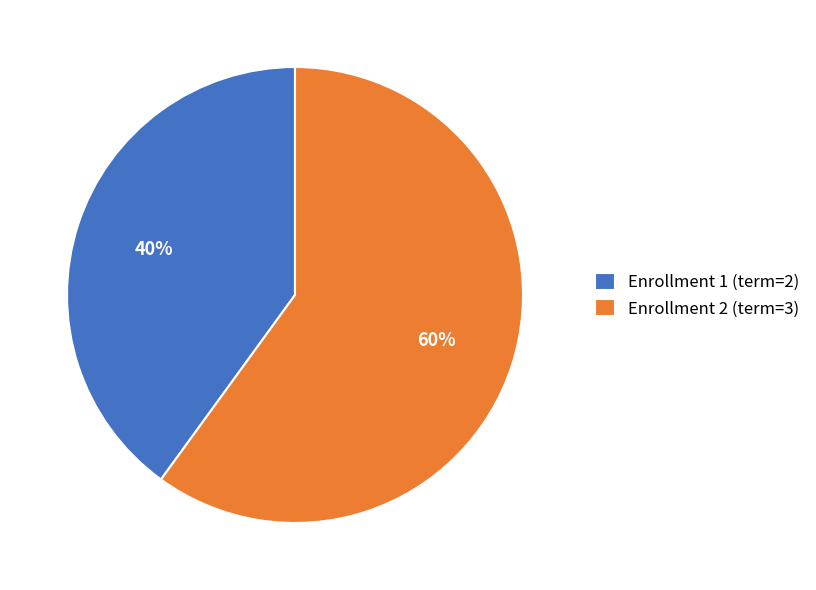

To the nearest percent, what portion does Enrollment 1 represent?

40%